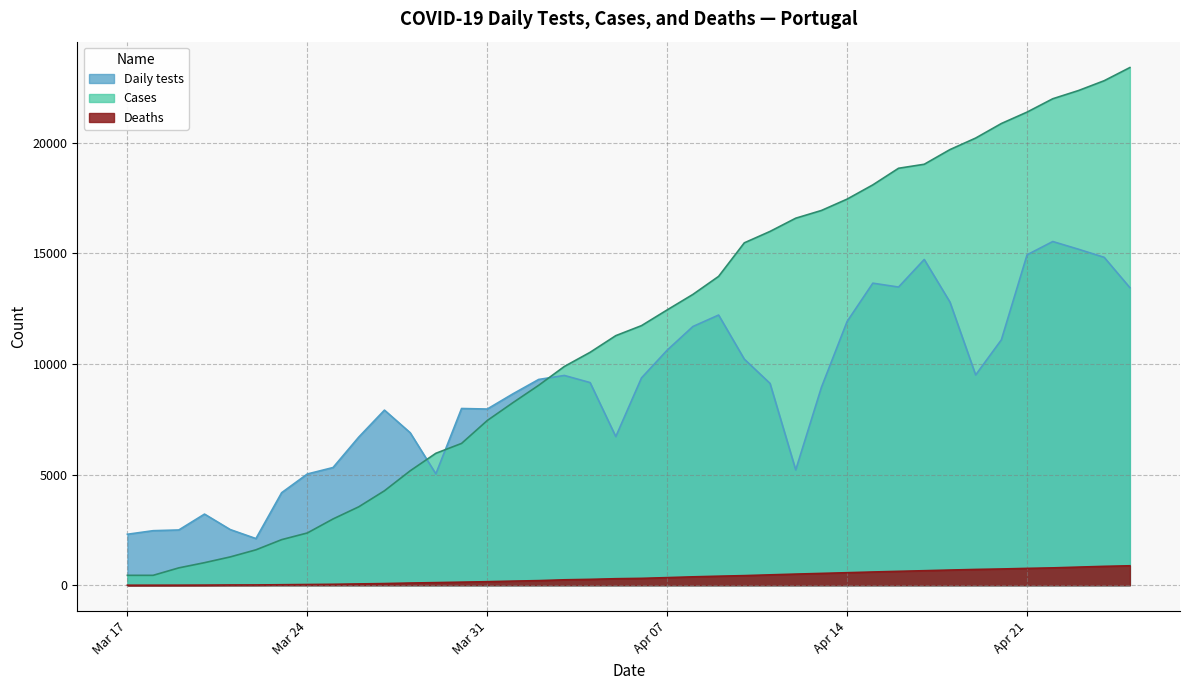

True or false: Deaths and Daily tests cross at least once.

False